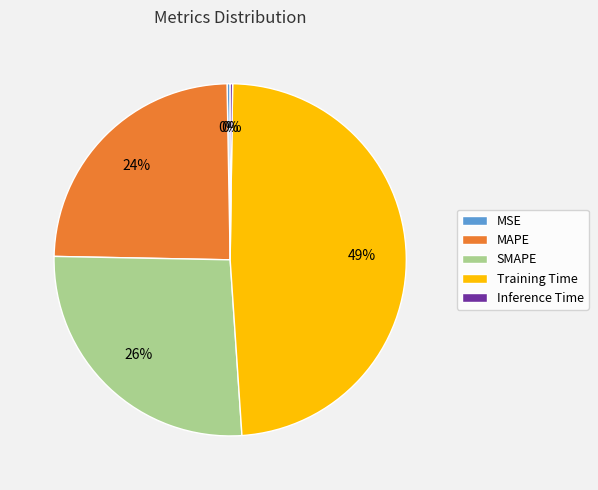

Is it true that MSE is 0% of the pie?

True